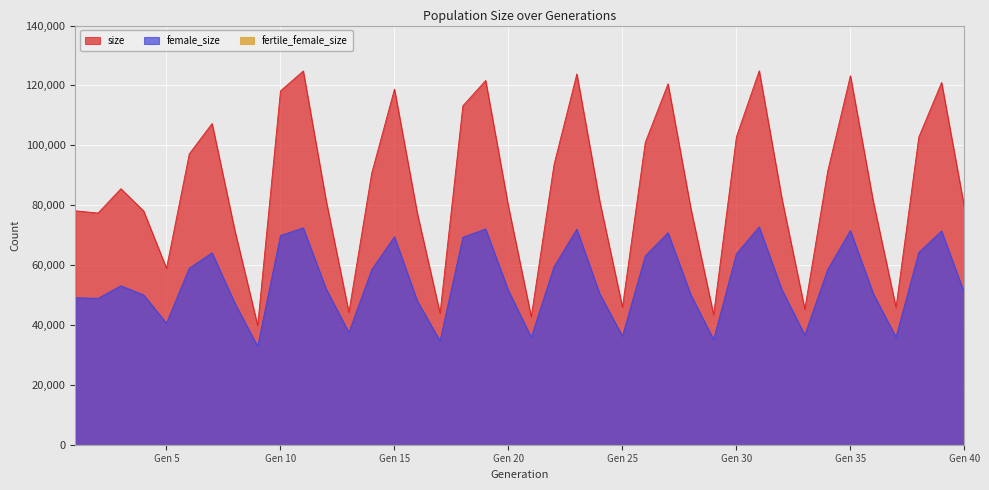

What is the approximate value of size at 8, to the nearest 100?

71500